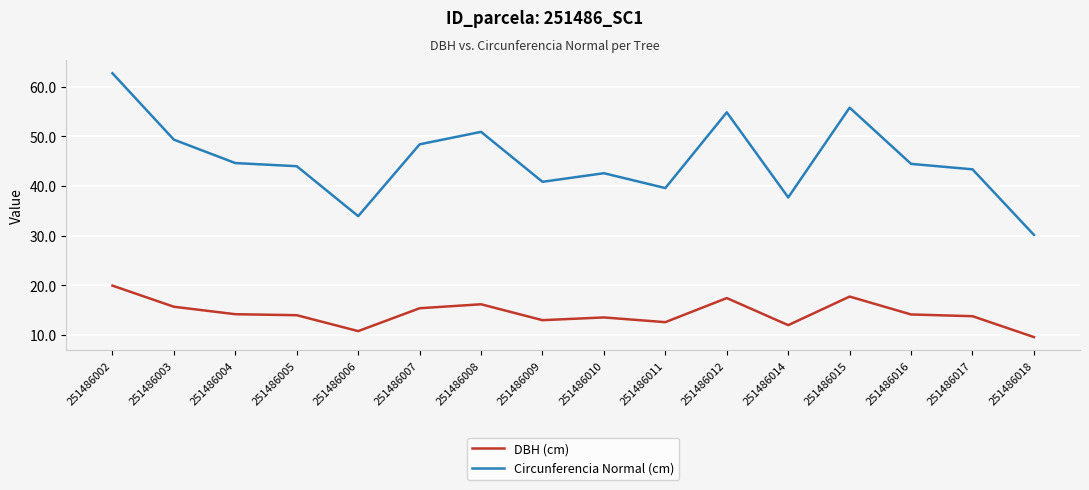

Read the DBH (cm) value at 251486005.

14.0